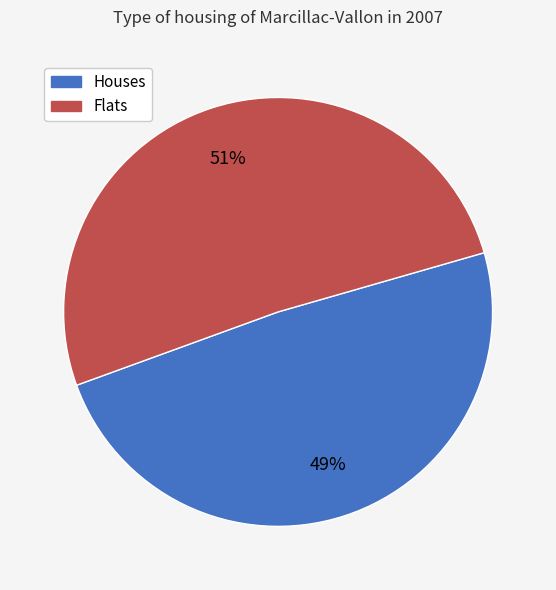

To the nearest percent, what is the difference between the Houses and Flats slice percentages?

2%